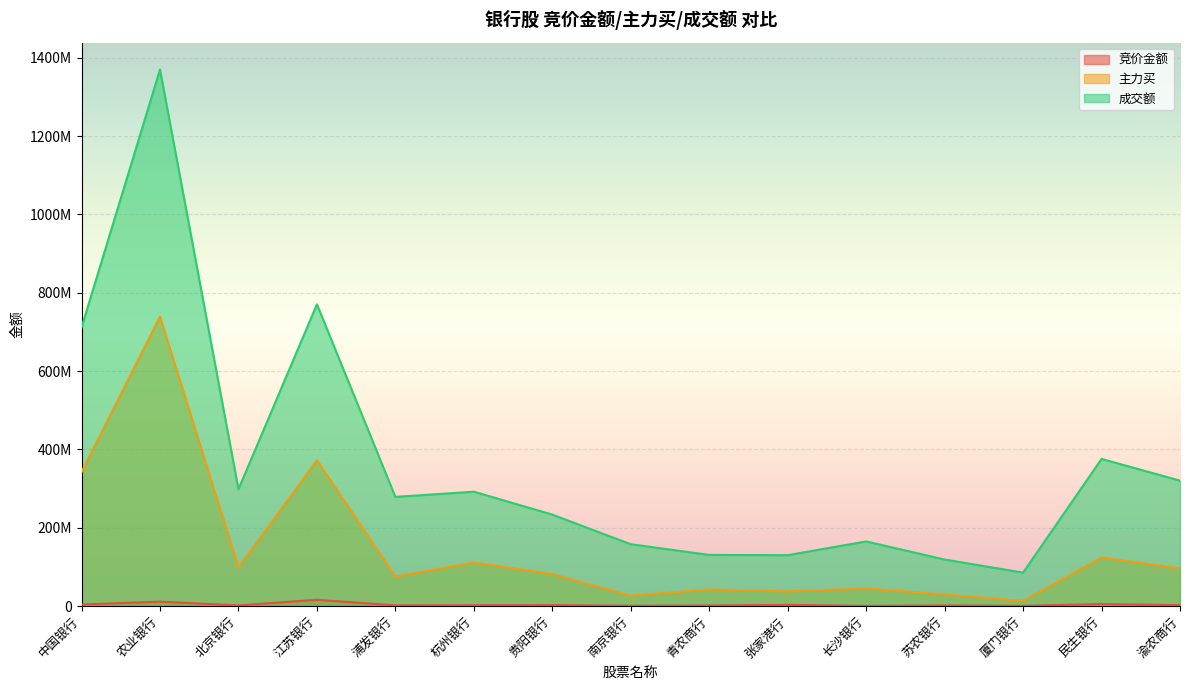

Reading right to left, transcribe all the data shown in this chart.

竞价金额: 渝农商行=2574000	民生银行=5503140	厦门银行=844750	苏农银行=1771672	长沙银行=682251	张家港行=3322307	青农商行=1692156	南京银行=1018994	贵阳银行=2701776	杭州银行=2447360	浦发银行=1972740	江苏银行=16347114	北京银行=1912260	农业银行=11539136	中国银行=4183480
主力买: 渝农商行=96352443	民生银行=124204784	厦门银行=13380168	苏农银行=29750145	长沙银行=45391100	张家港行=37763233	青农商行=42767456	南京银行=26737208	贵阳银行=82005876	杭州银行=111420538	浦发银行=75537728	江苏银行=372576065	北京银行=98698615	农业银行=739220481	中国银行=342069502
成交额: 渝农商行=320425490	民生银行=375896394	厦门银行=85619791	苏农银行=119087765	长沙银行=165257442	张家港行=130203387	青农商行=130852109	南京银行=158159530	贵阳银行=233736391	杭州银行=292251639	浦发银行=278975860	江苏银行=770515196	北京银行=298557445	农业银行=1369853179	中国银行=711421795